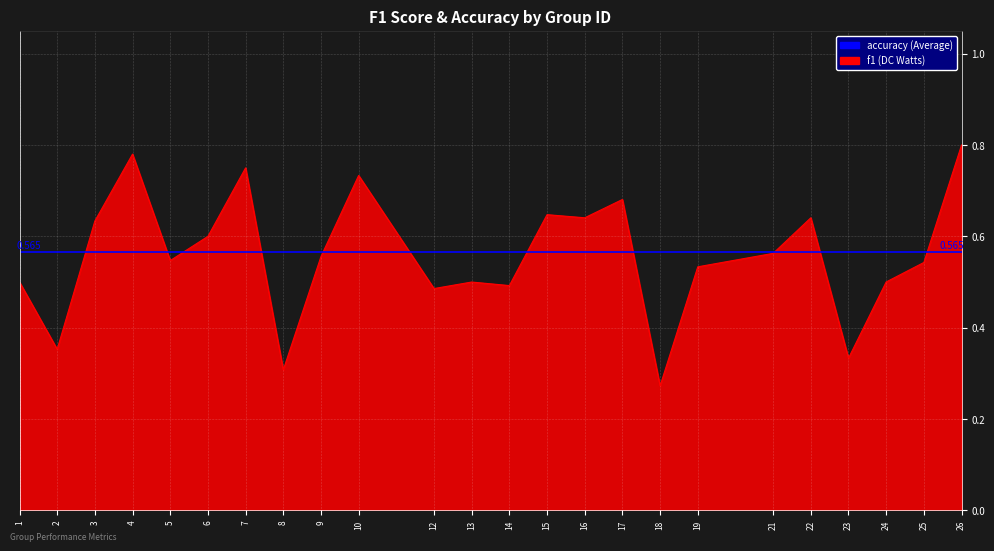

What is the value of the 18th point from the left?

0.5